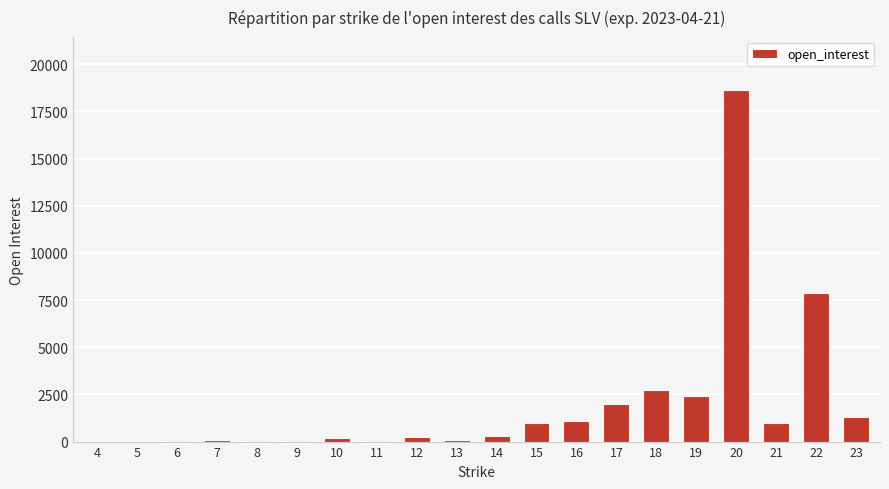

What is the sum of all values?

39020